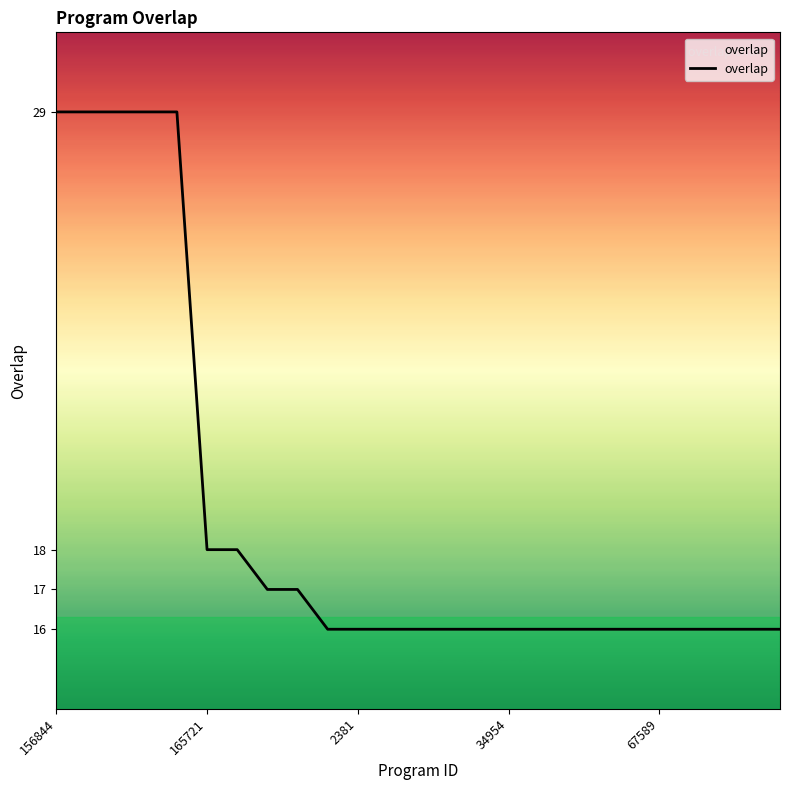

What is the greatest value displayed?

29